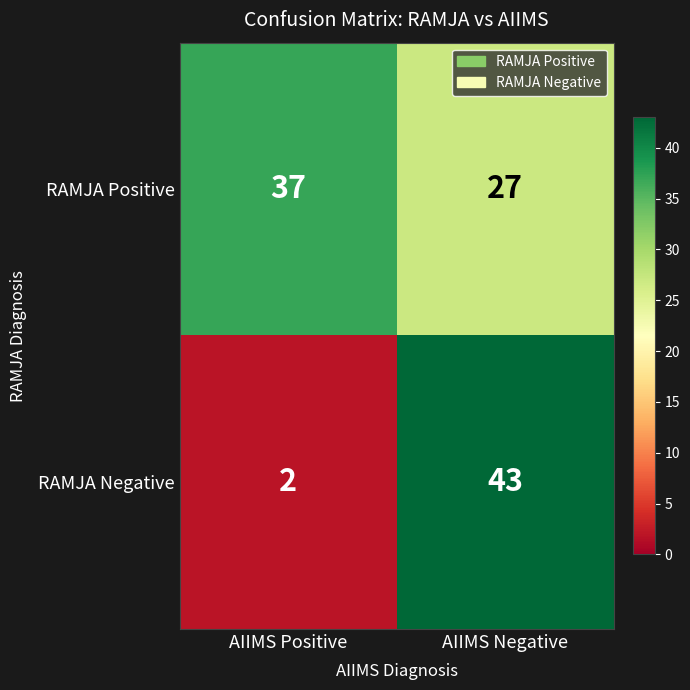

True or false: RAMJA Positive has a value of 65 at AIIMS Positive.

False